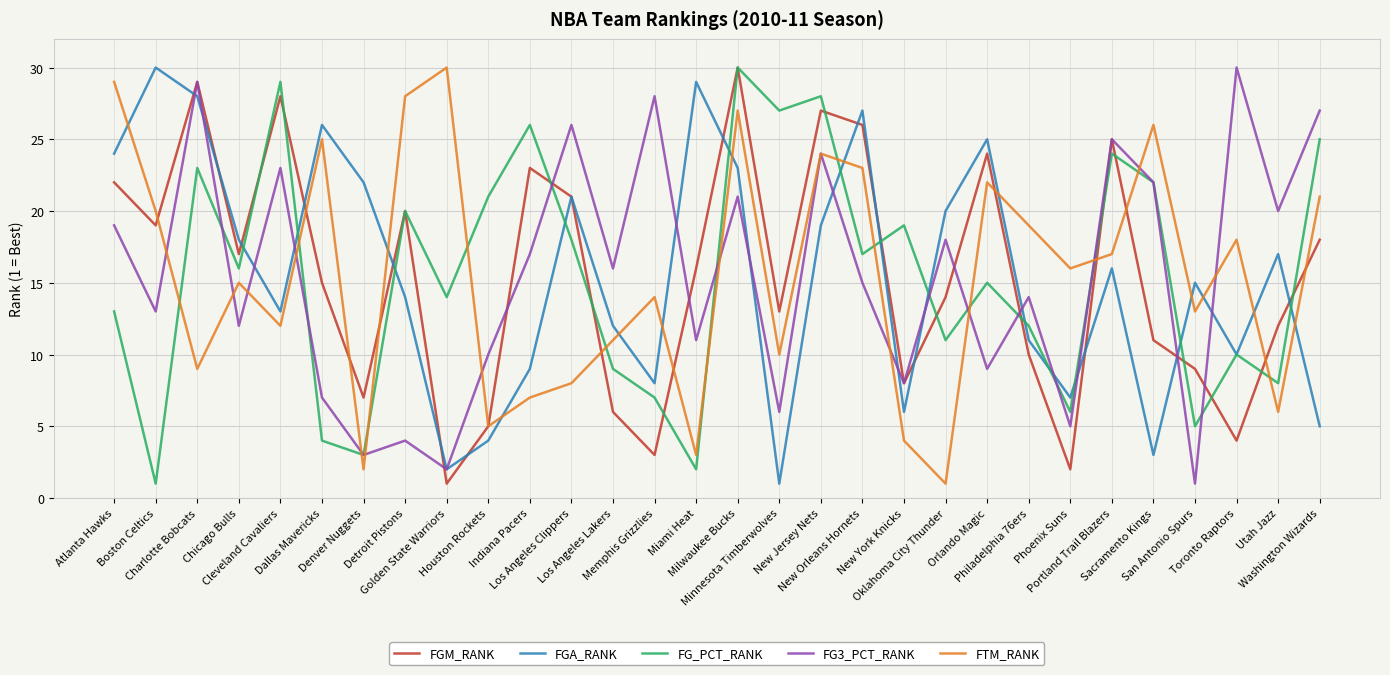

List the labels in order of FGA_RANK value, smallest first.

Minnesota Timberwolves, Golden State Warriors, Sacramento Kings, Houston Rockets, Washington Wizards, New York Knicks, Phoenix Suns, Memphis Grizzlies, Indiana Pacers, Toronto Raptors, Philadelphia 76ers, Los Angeles Lakers, Cleveland Cavaliers, Detroit Pistons, San Antonio Spurs, Portland Trail Blazers, Utah Jazz, Chicago Bulls, New Jersey Nets, Oklahoma City Thunder, Los Angeles Clippers, Denver Nuggets, Milwaukee Bucks, Atlanta Hawks, Orlando Magic, Dallas Mavericks, New Orleans Hornets, Charlotte Bobcats, Miami Heat, Boston Celtics